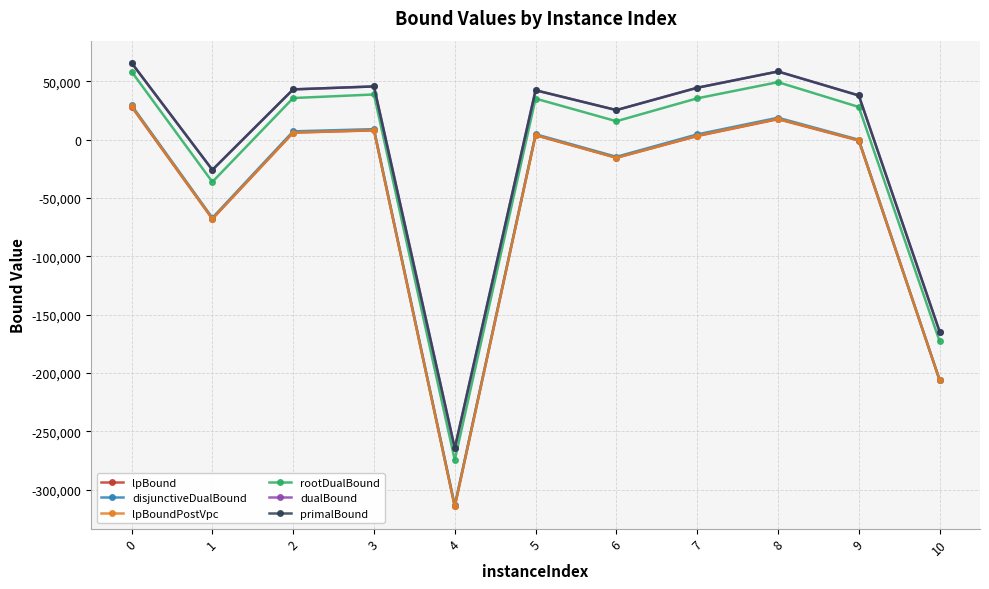

Does the chart display data point markers on the line(s)?

Yes